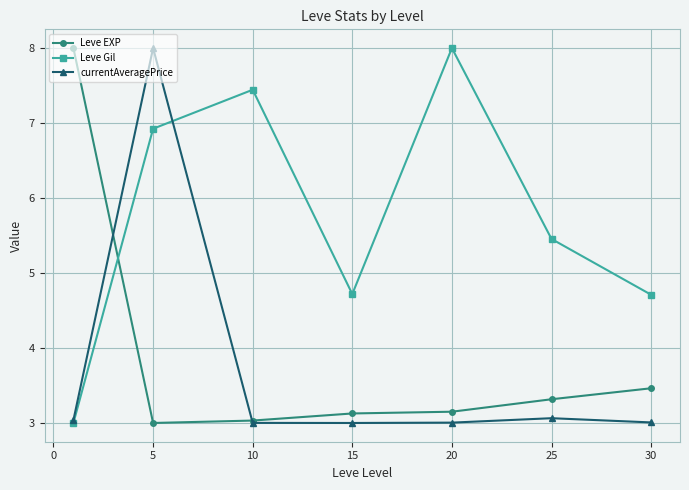

True or false: Leve EXP and currentAveragePrice cross at least once.

True